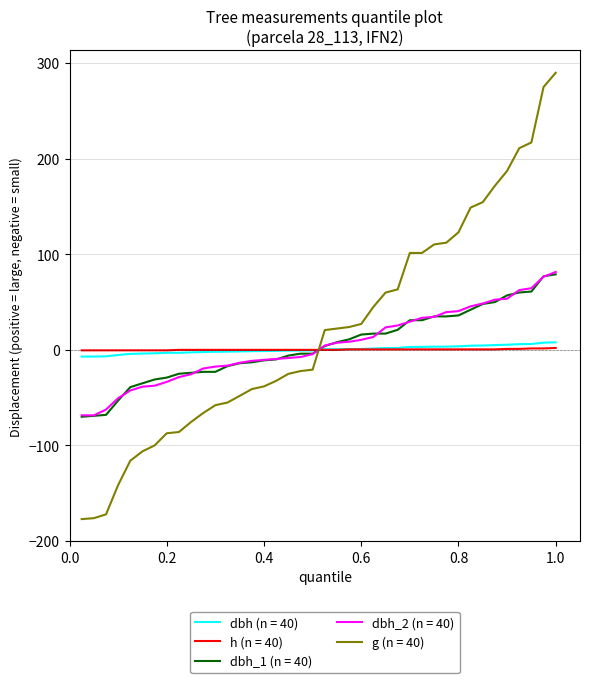

Which series has the largest range (max minus min)?

g (n = 40)